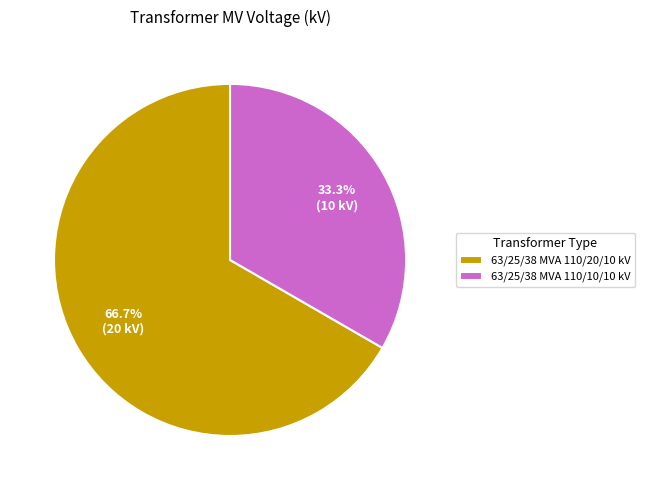

Do 63/25/38 MVA 110/20/10 kV and 63/25/38 MVA 110/10/10 kV together represent more than half of the pie?

Yes